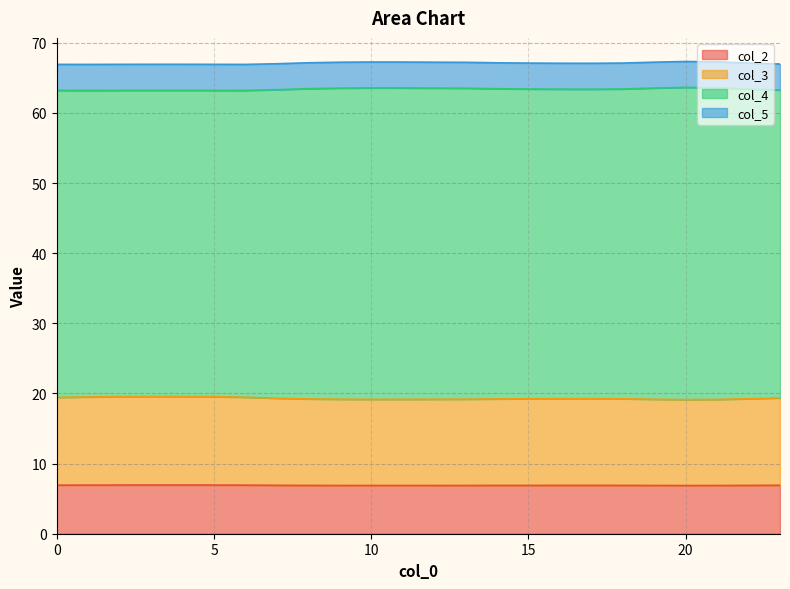

What is the minimum value for col_2?

6.9